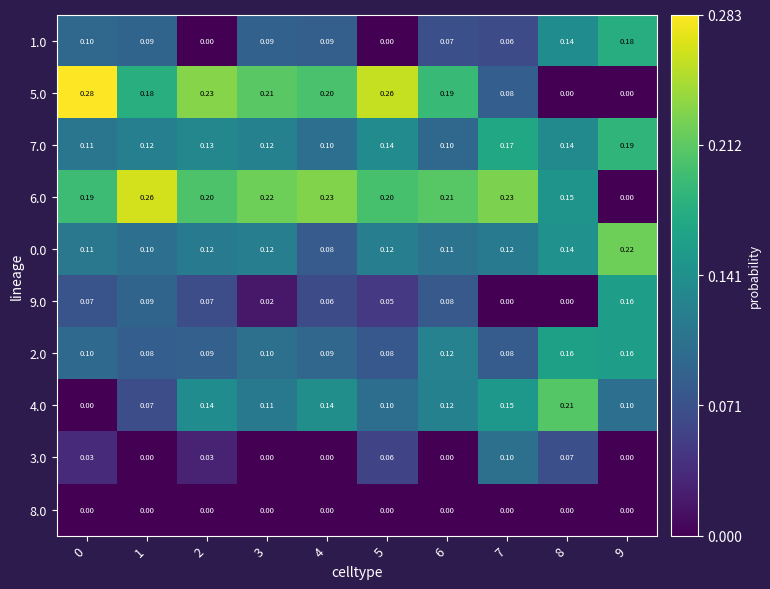

Is the value of 7.0 at 7 greater than the value of 4.0 at 8?

No